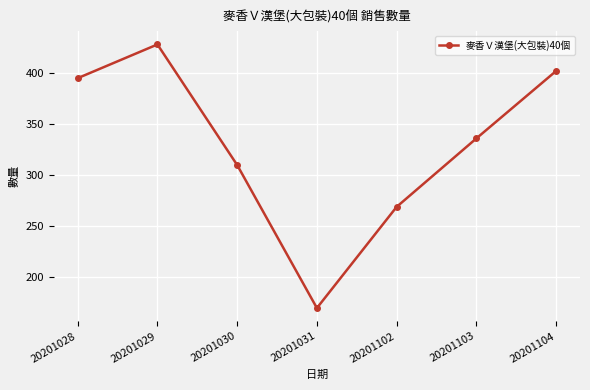

List the labels in order of value, smallest first.

20201031, 20201102, 20201030, 20201103, 20201028, 20201104, 20201029